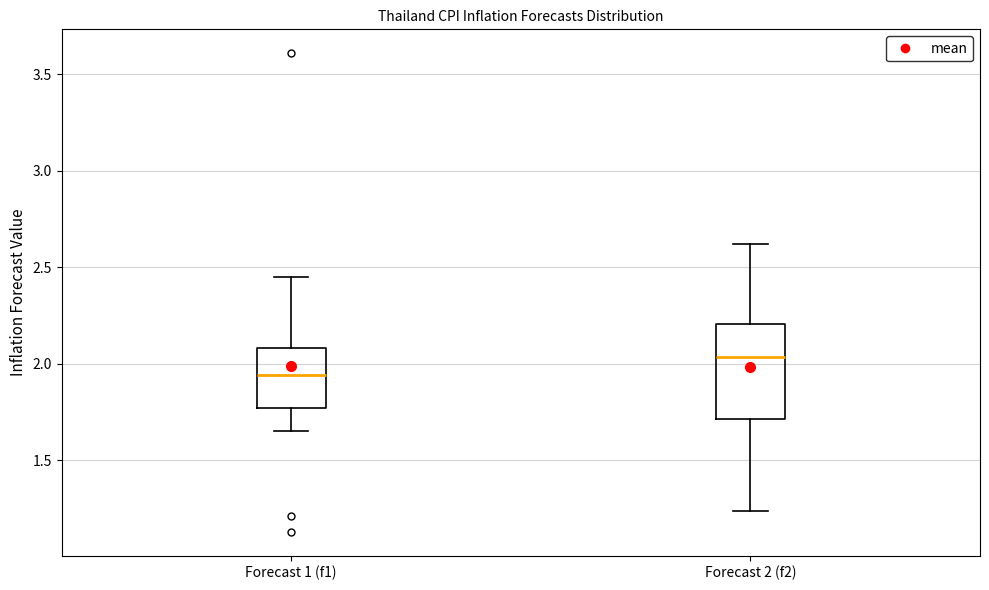

Reading left to right, transcribe this box plot: for each box, give where its median line is, the range the box spans, and where its two whiskers end, as read against the y-axis. The values are not printed on the chart, so give them approximately, as read against the axis.

Forecast 1 (f1): median 1.95, box 1.75 to 2.10, whiskers 1.65 to 2.45
Forecast 2 (f2): median 2.05, box 1.70 to 2.20, whiskers 1.25 to 2.60